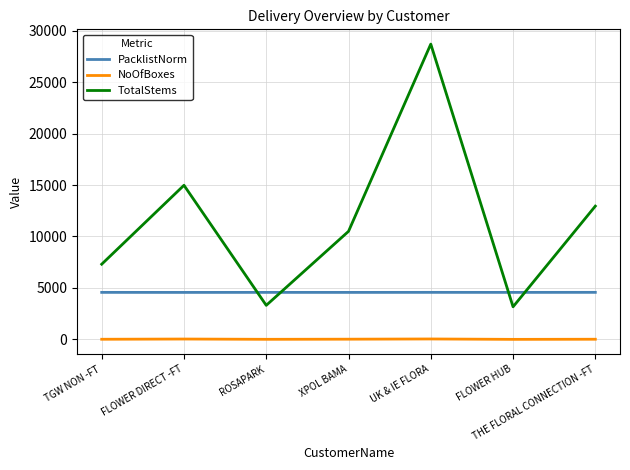

Does the chart display data point markers on the line(s)?

No